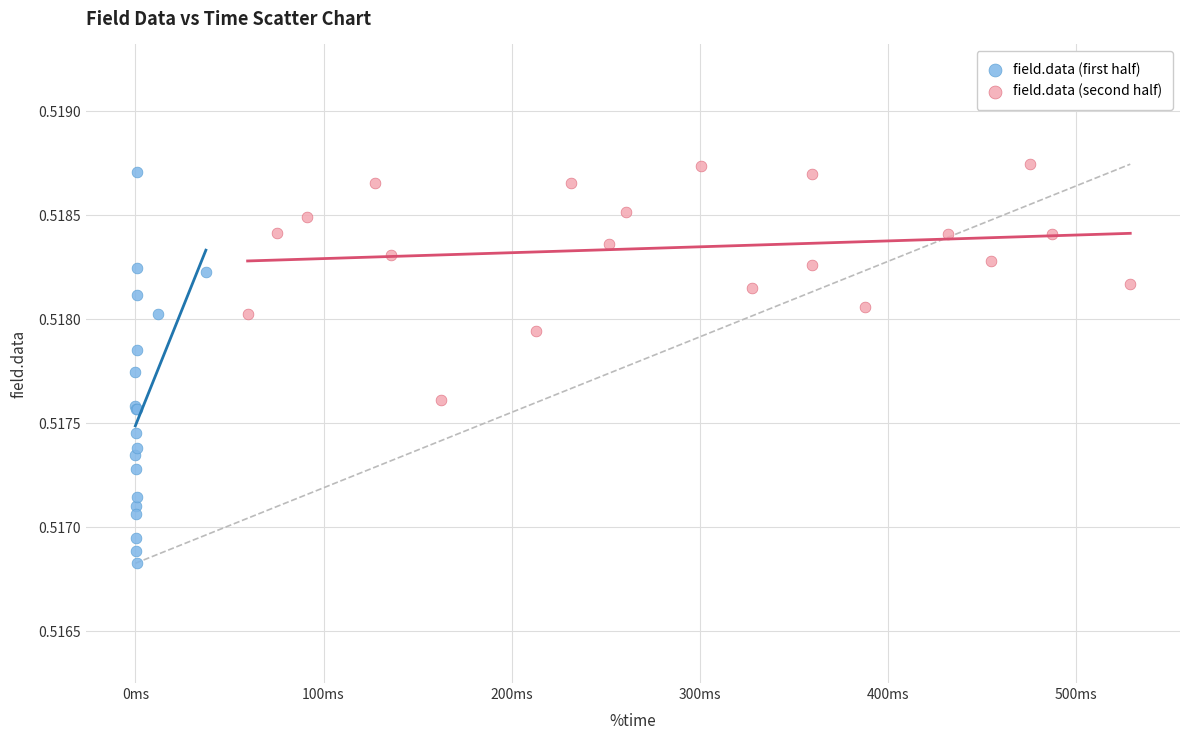

Which series reaches the minimum Y coordinate?

field.data (first half)